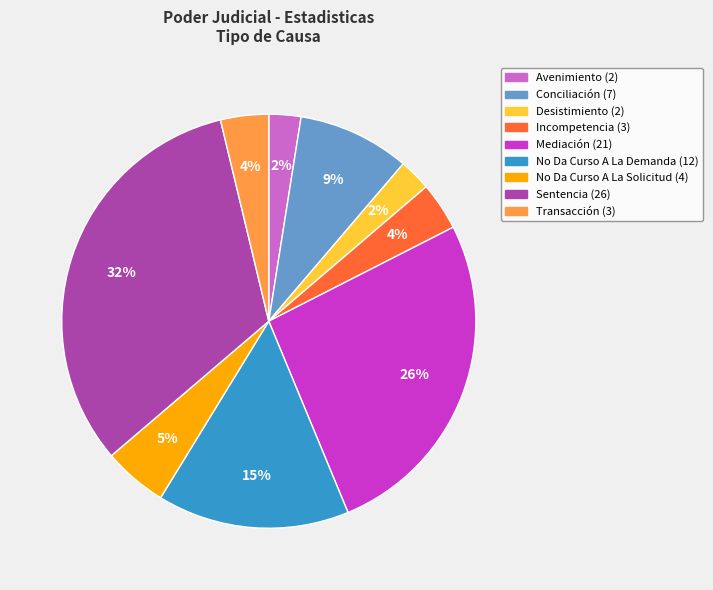

Between Mediación and Desistimiento, which is larger?

Mediación